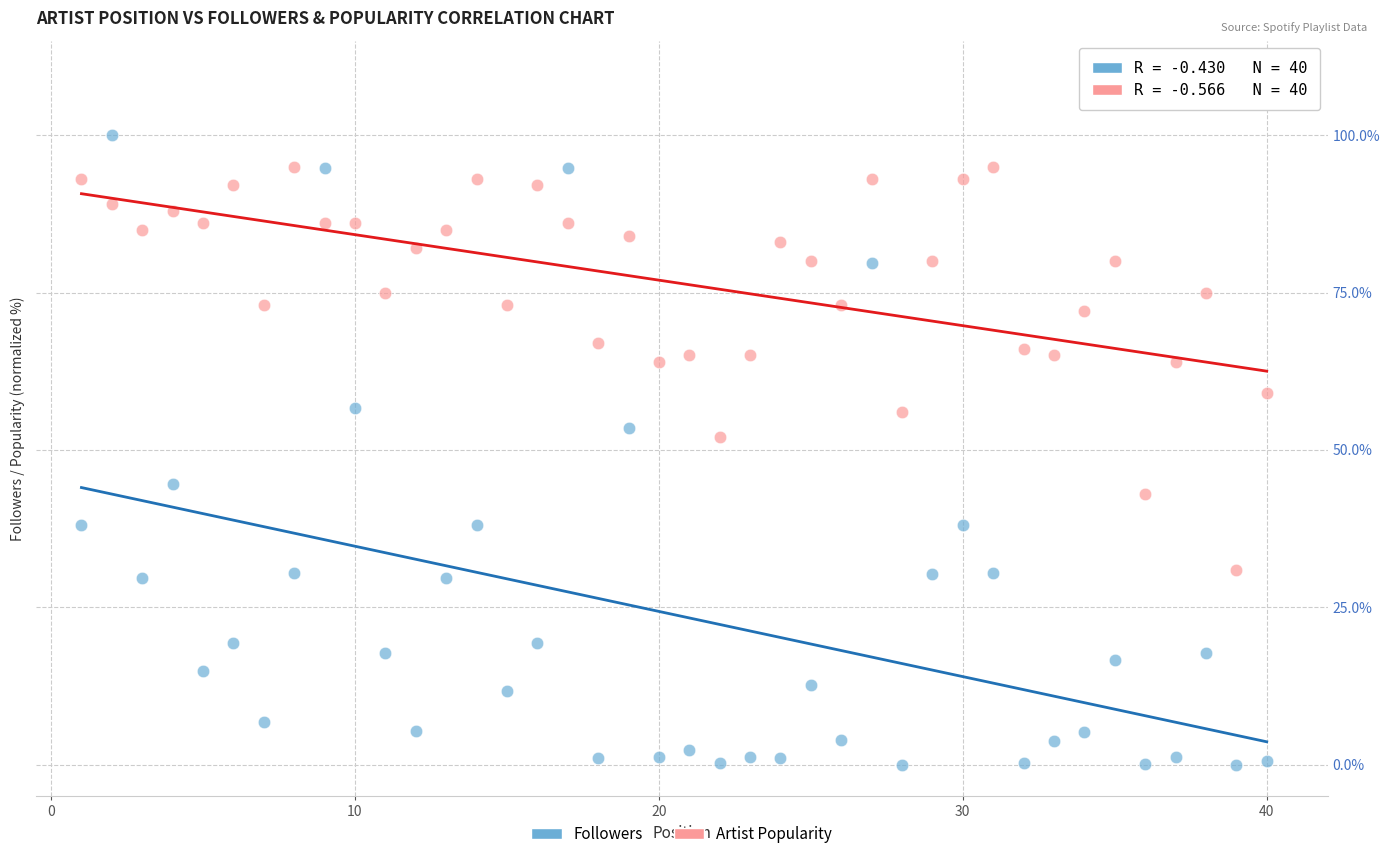

Across all data points, what is the range of Y values (max minus min)?

100.0